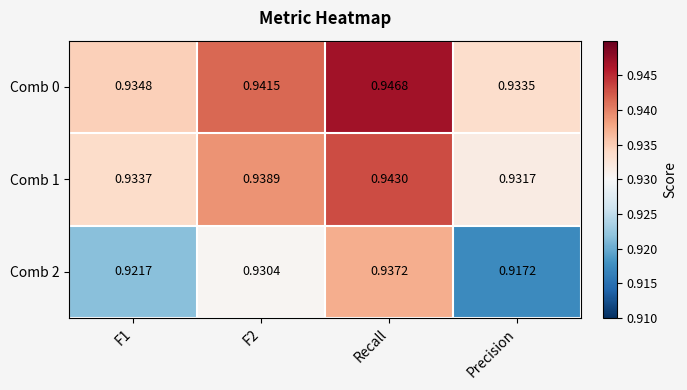

Which series has the largest total across all categories?

Comb 0